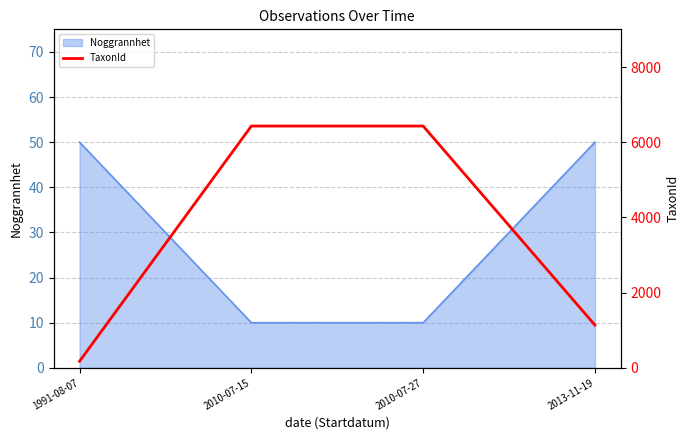

True or false: there are more than 2 points higher than both neighbors.

False